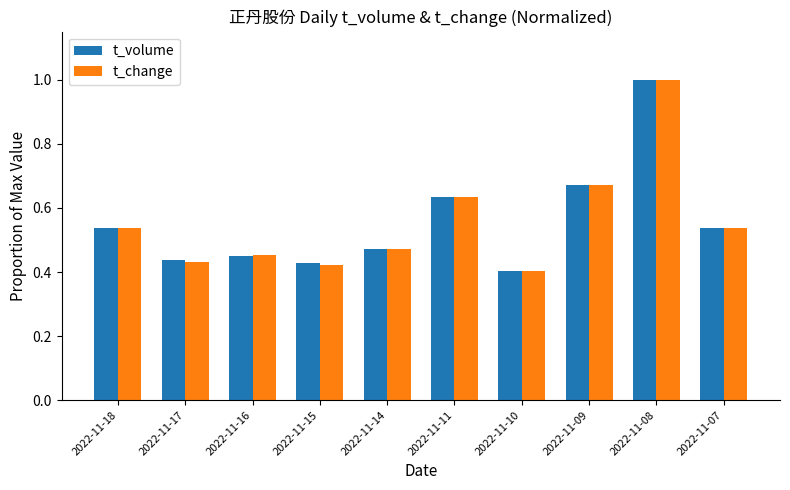

What is the difference between the t_volume values at 2022-11-17 and 2022-11-11?

0.2